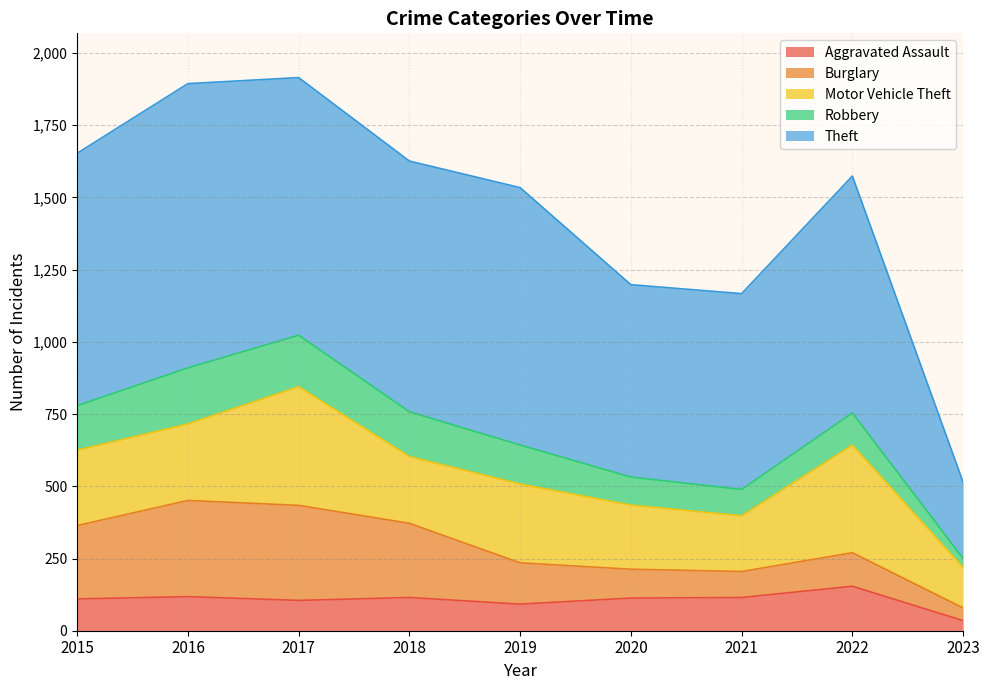

What is the sum of the Burglary values at 2019 and 2017?

472